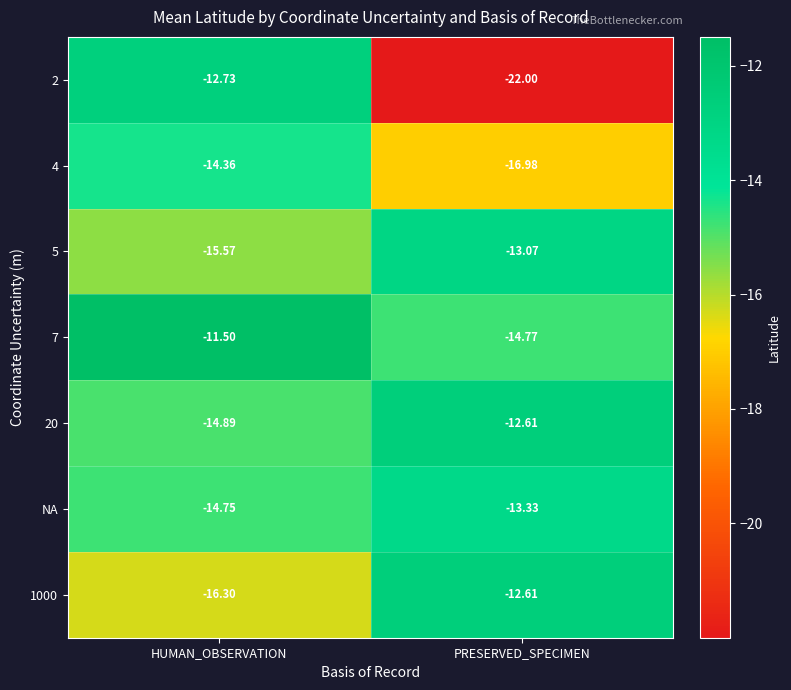

At how many categories does at least one series exceed -18?

2